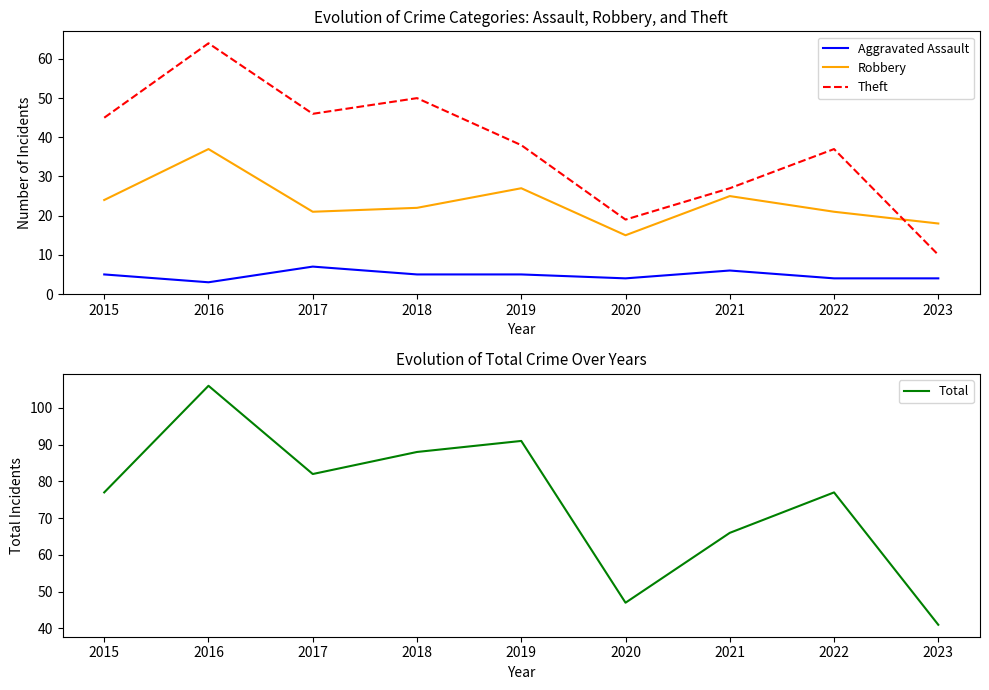

Which series changed the most between 2017 and 2020?

Theft